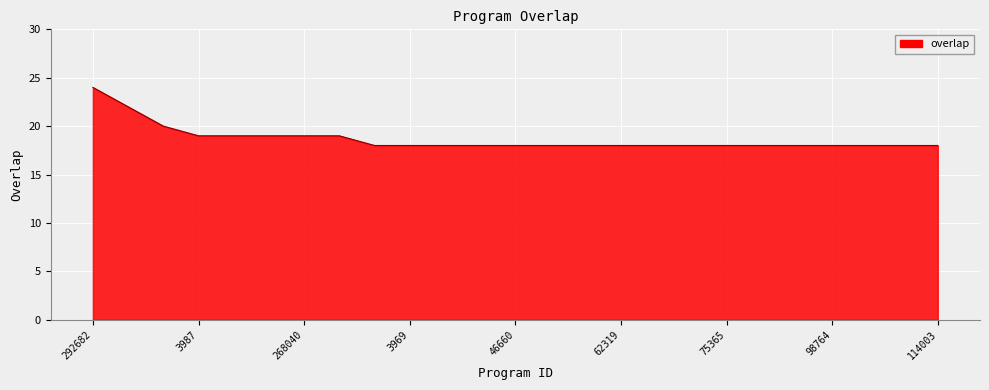

What is the maximum value shown in the chart?

24